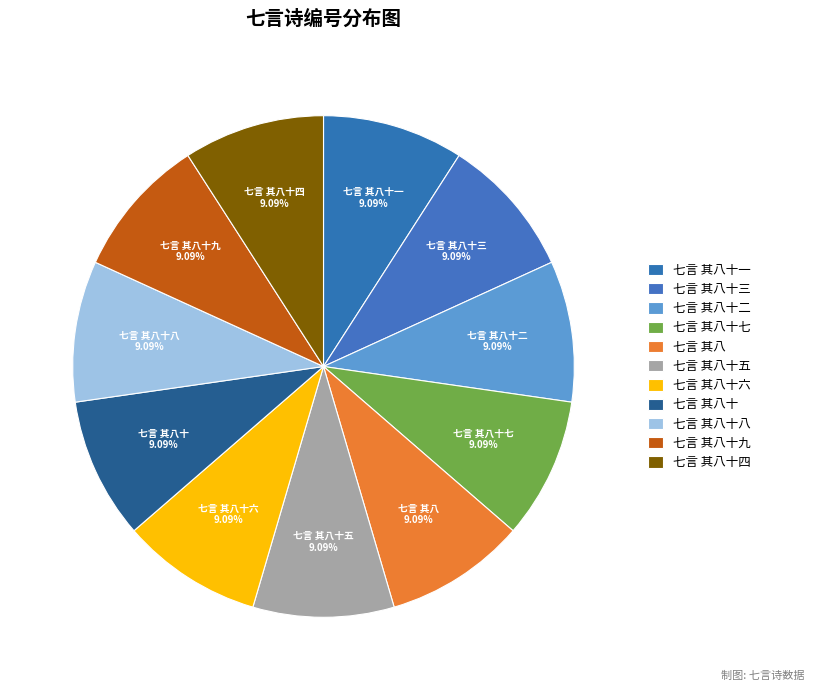

What percentage is the 七言 其八 slice, to the nearest percent?

9%